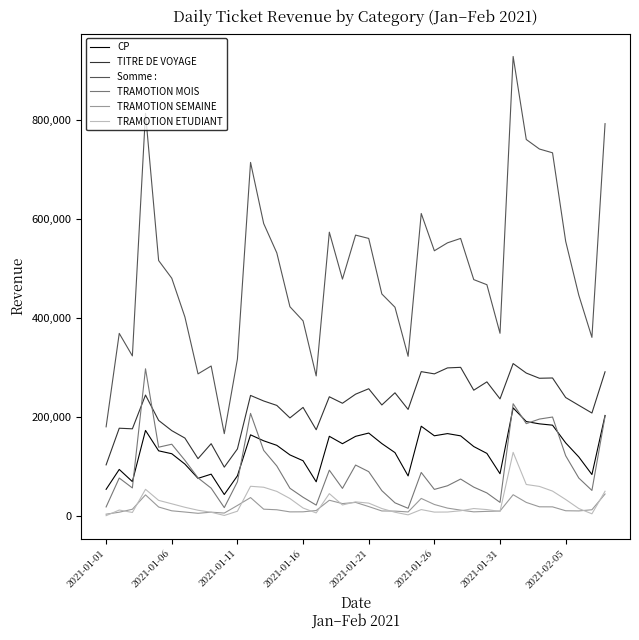

Which series has the largest total across all categories?

Somme :